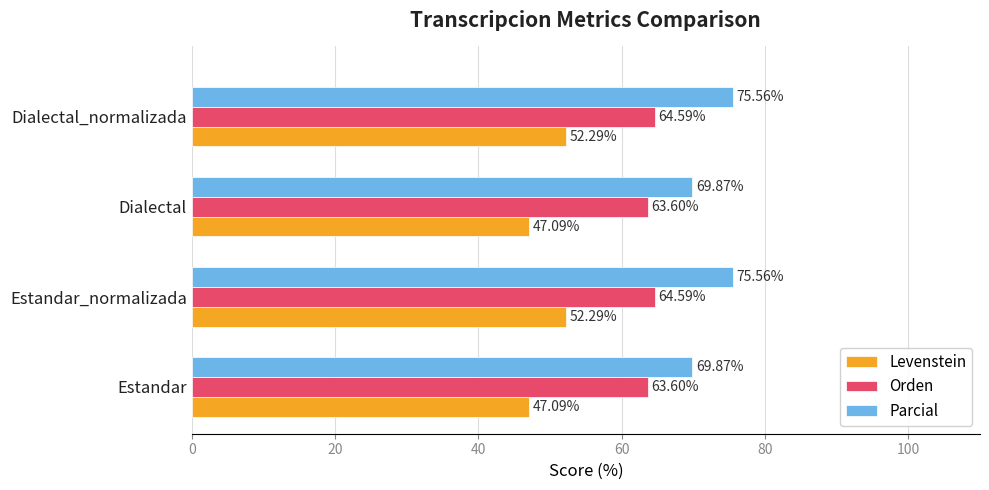

What is the difference between the highest and lowest values at Estandar?

22.8